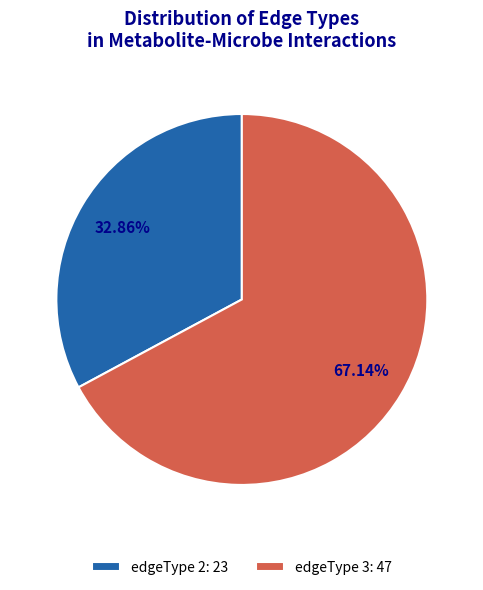

Does any single category account for the majority?

Yes